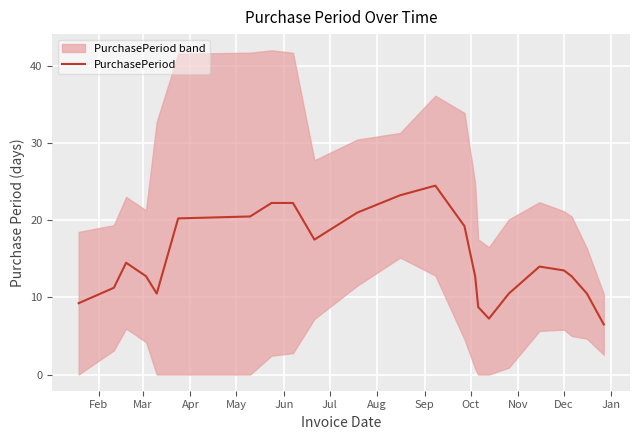

What is the maximum value for PurchasePeriod?

24.5